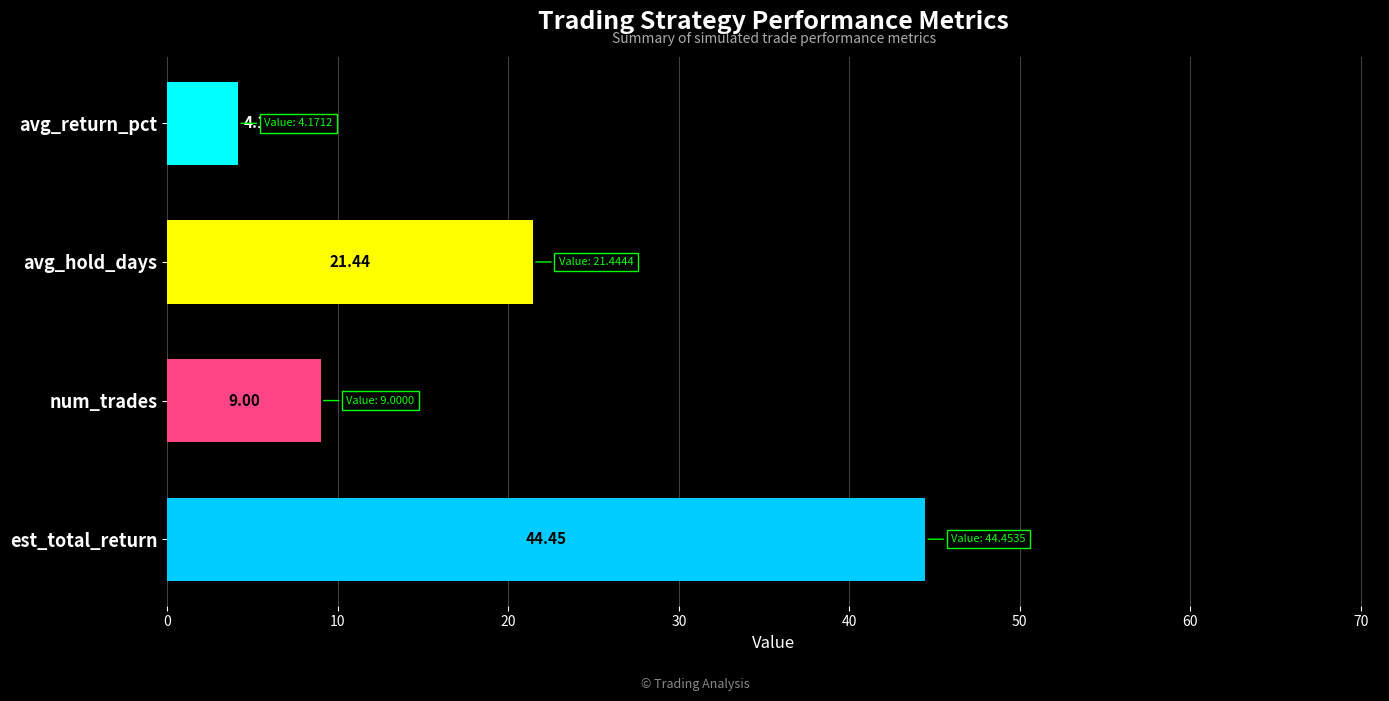

How many bars are there in total?

4